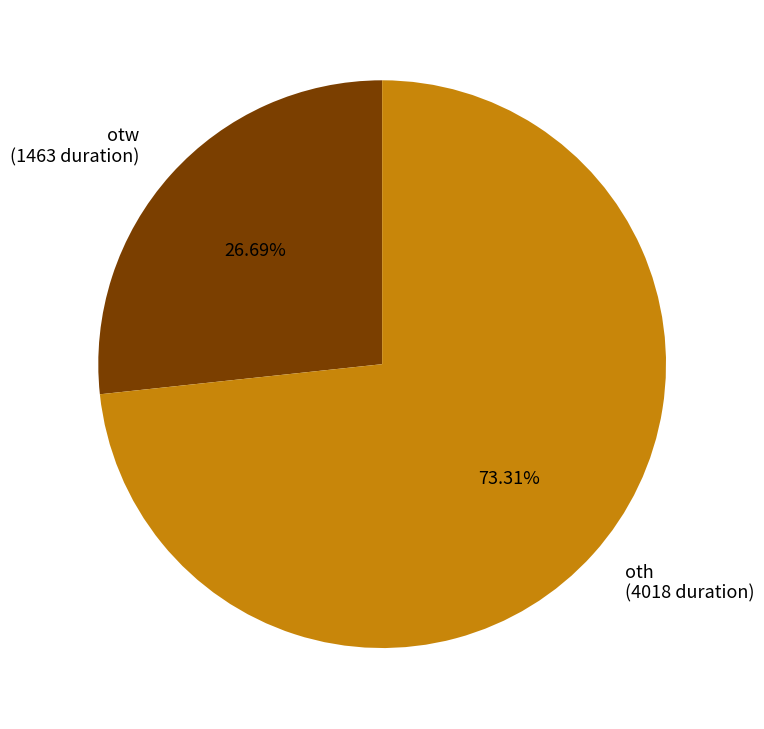

Does any single category account for the majority?

Yes